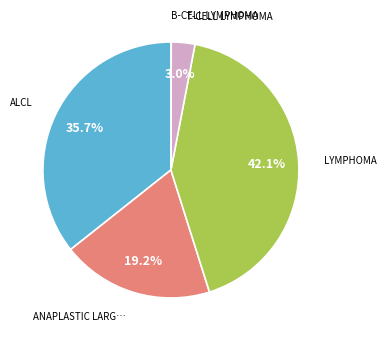

Is there a majority slice in this chart?

No